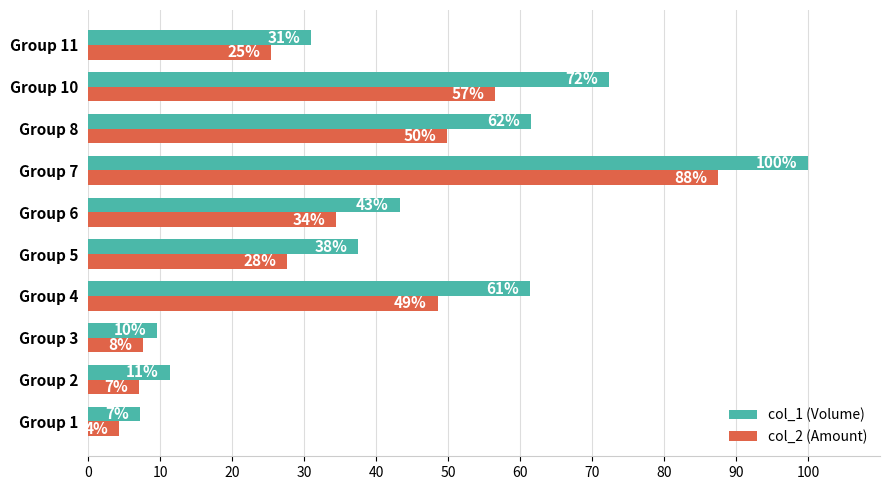

What are all the series names shown in the legend?

col_1 (Volume), col_2 (Amount)